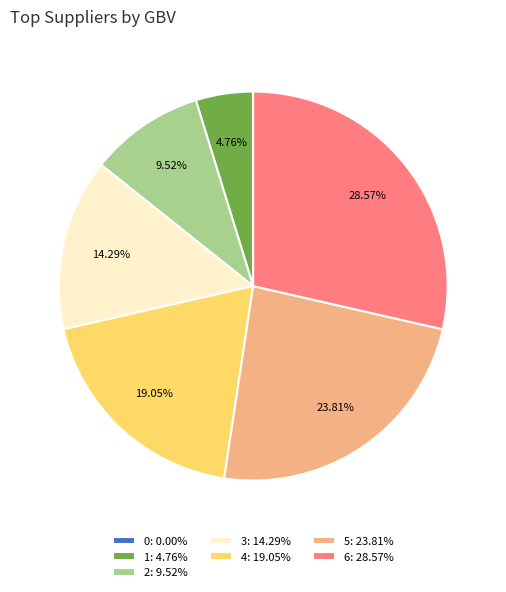

True or false: 1 accounts for 5% of the total.

True